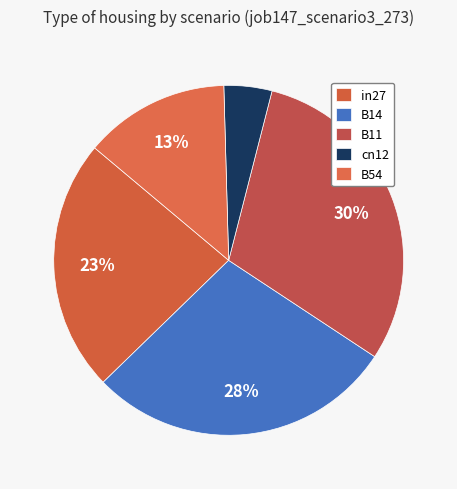

To the nearest percent, what portion does cn12 represent?

4%